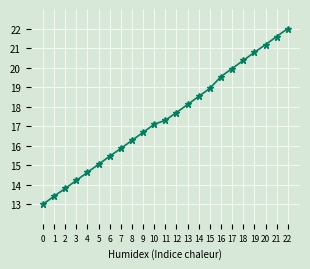

List the labels in order of value, smallest first.

0, 1, 2, 3, 4, 5, 6, 7, 8, 9, 10, 11, 12, 13, 14, 15, 16, 17, 18, 19, 20, 21, 22